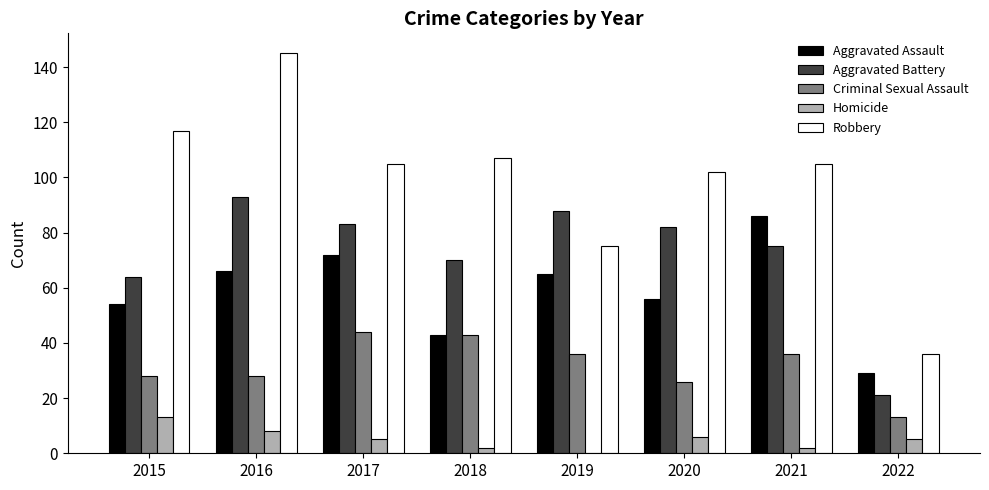

What is the greatest value displayed?

145